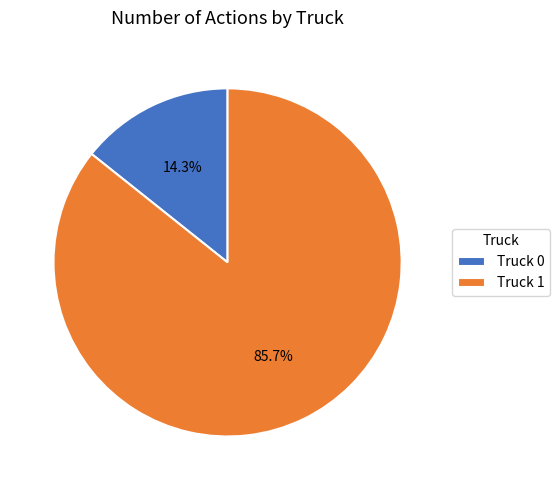

To the nearest percent, what is the difference between the largest and smallest slice percentages?

71%